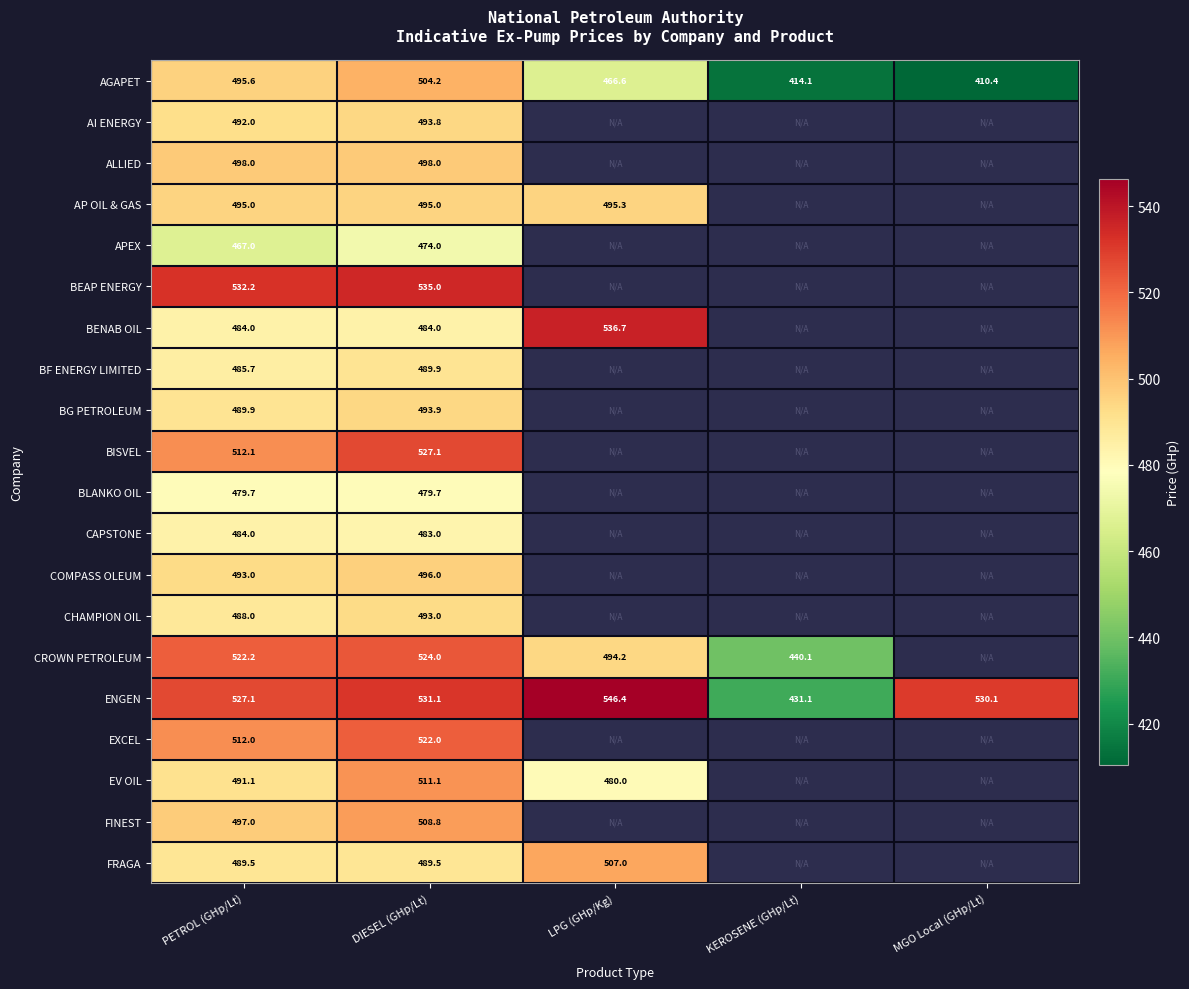

Rank the series at DIESEL (GHp/Lt) from highest to lowest value.

BEAP ENERGY, ENGEN, BISVEL, CROWN PETROLEUM, EXCEL, EV OIL, FINEST, AGAPET, ALLIED, COMPASS OLEUM, AP OIL & GAS, BG PETROLEUM, AI ENERGY, CHAMPION OIL, BF ENERGY LIMITED, FRAGA, BENAB OIL, CAPSTONE, BLANKO OIL, APEX